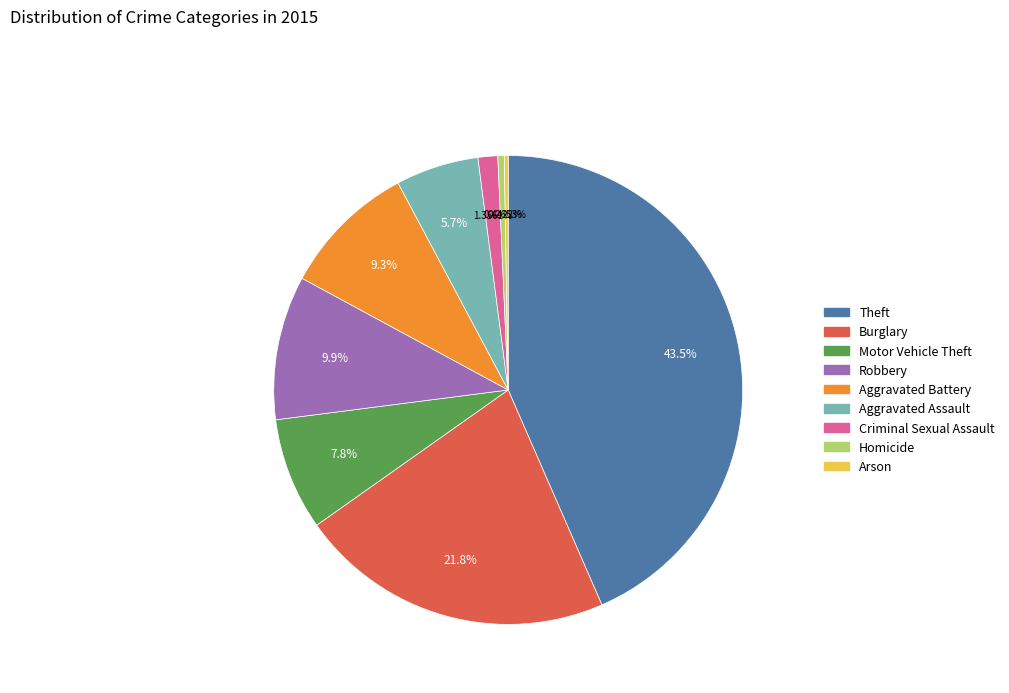

Does any single category account for the majority?

No